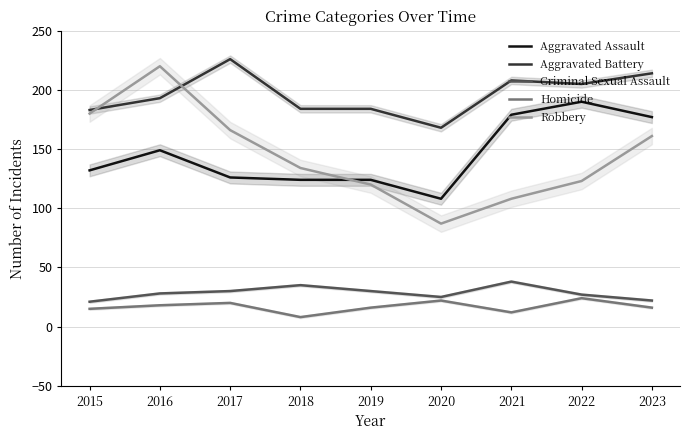

How many values in the Aggravated Battery series are below 193?

4